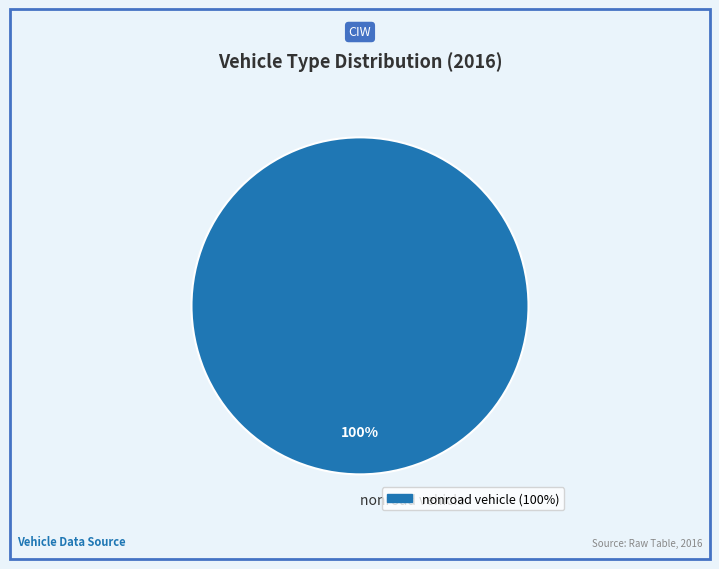

To the nearest percent, what portion does nonroad vehicle represent?

100%